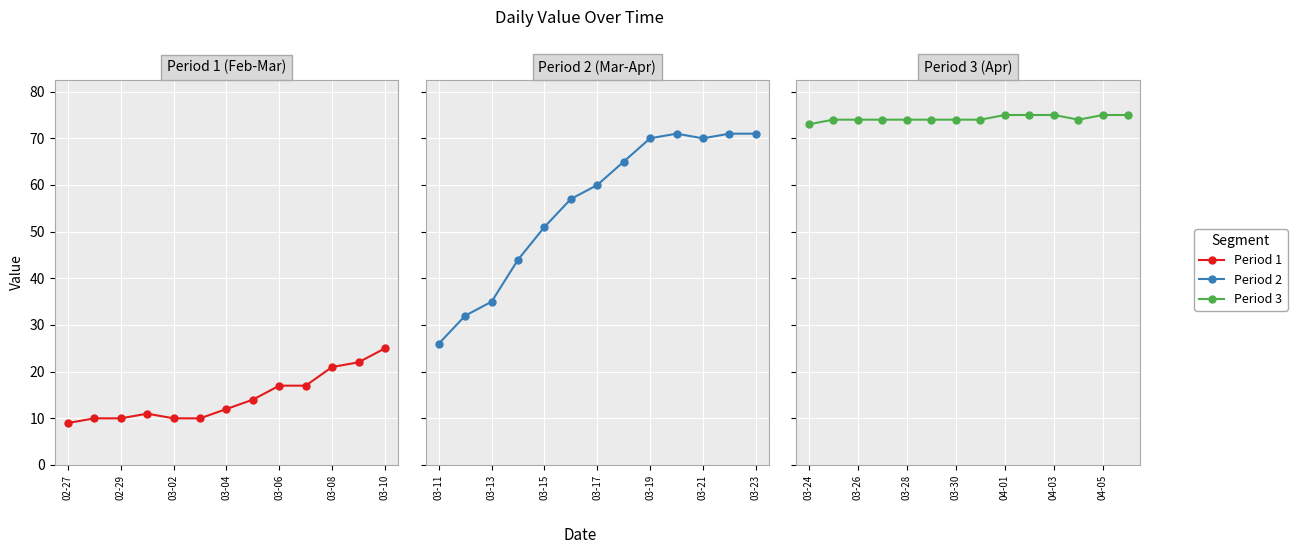

Between 8 and 03-04, which is larger?

8